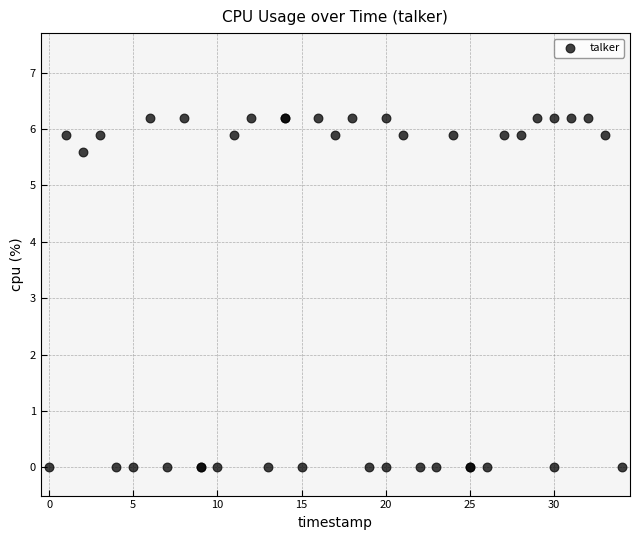

What Y value in the scatter plot is closest to 3?

5.6